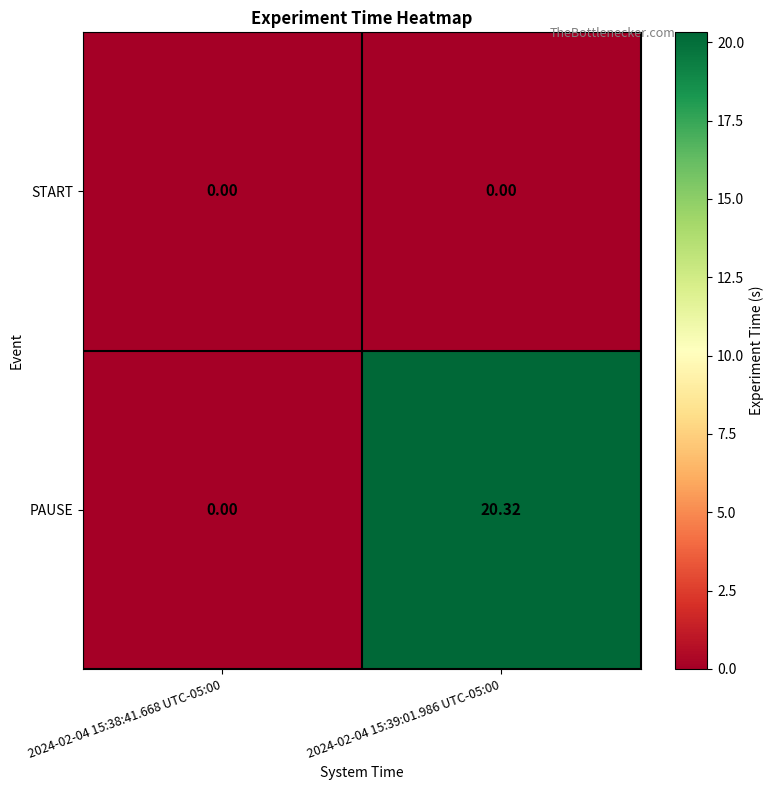

Is the value of PAUSE at 2024-02-04 15:39:01.986 UTC-05:00 greater than the value of START at 2024-02-04 15:38:41.668 UTC-05:00?

Yes